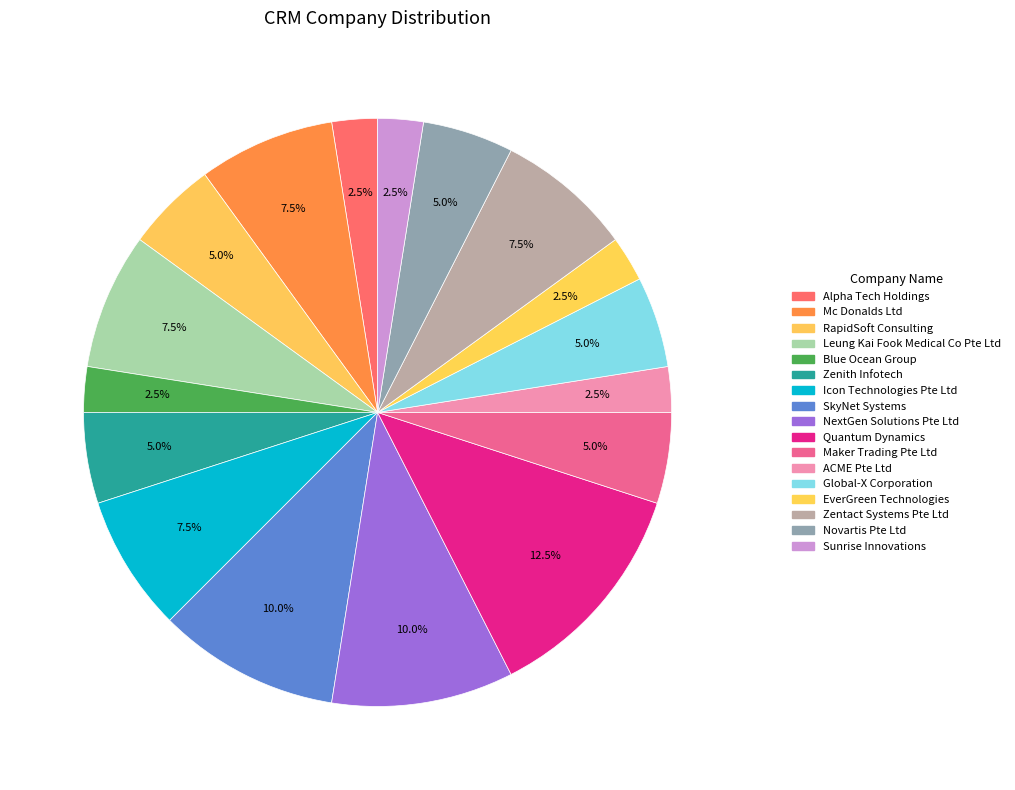

Between Mc Donalds Ltd and Quantum Dynamics, which is larger?

Quantum Dynamics